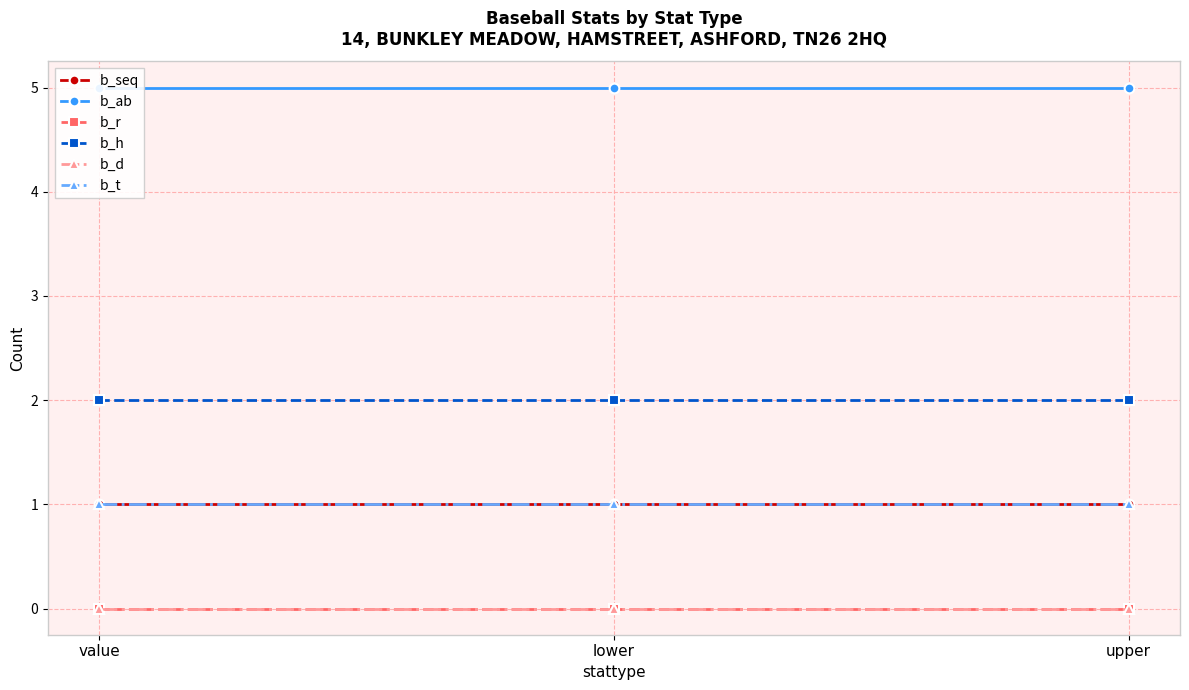

Reading left to right, extract all data points from this chart.

b_seq: 1	1	1
b_ab: 5	5	5
b_r: 0	0	0
b_h: 2	2	2
b_d: 0	0	0
b_t: 1	1	1